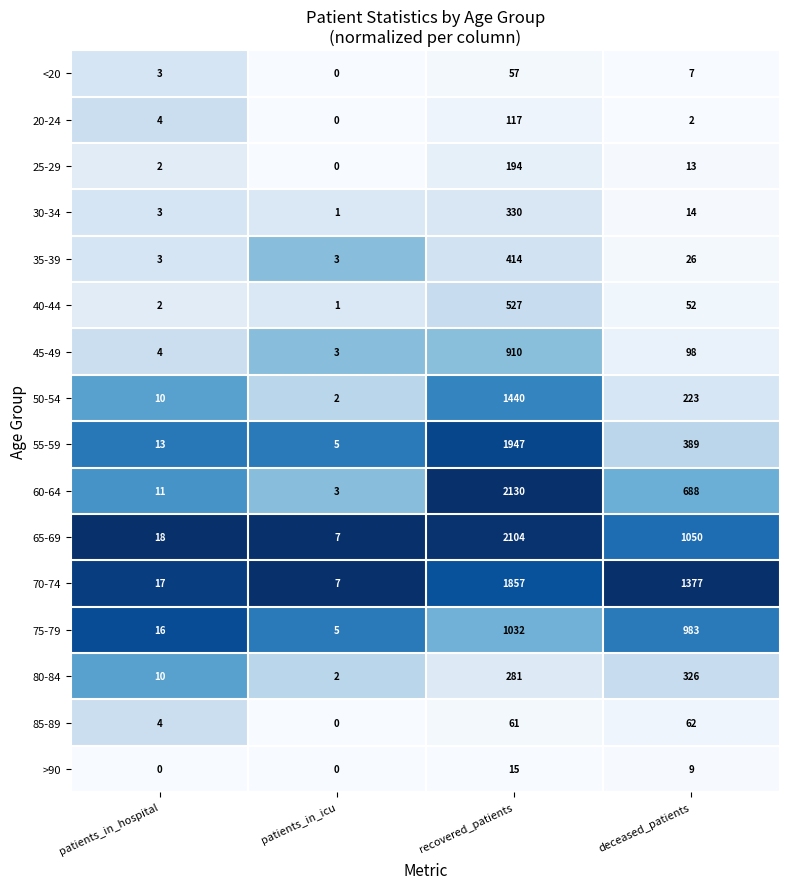

What is the total value across all series at patients_in_hospital?

120